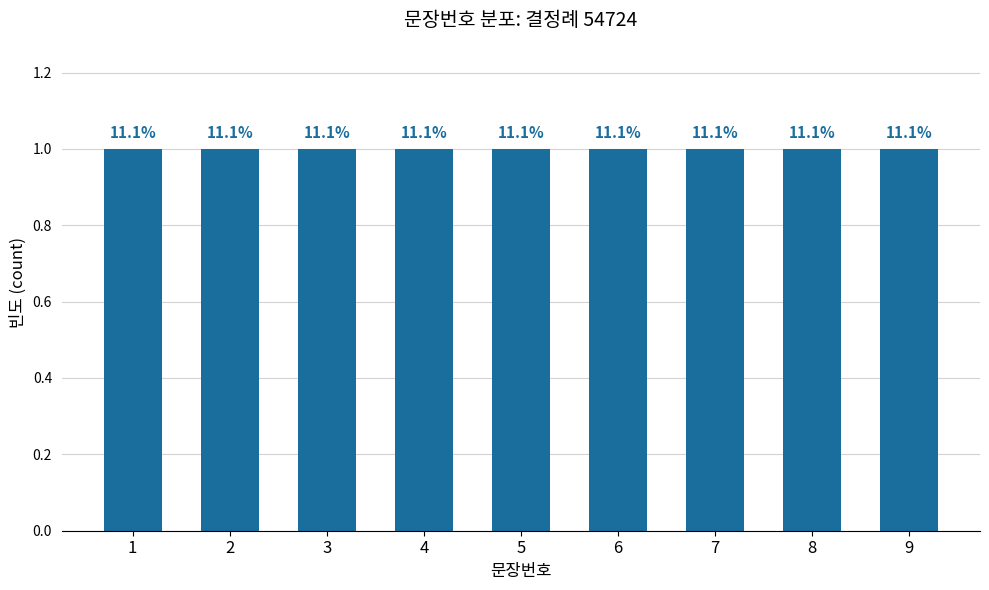

What is the smallest value displayed?

1